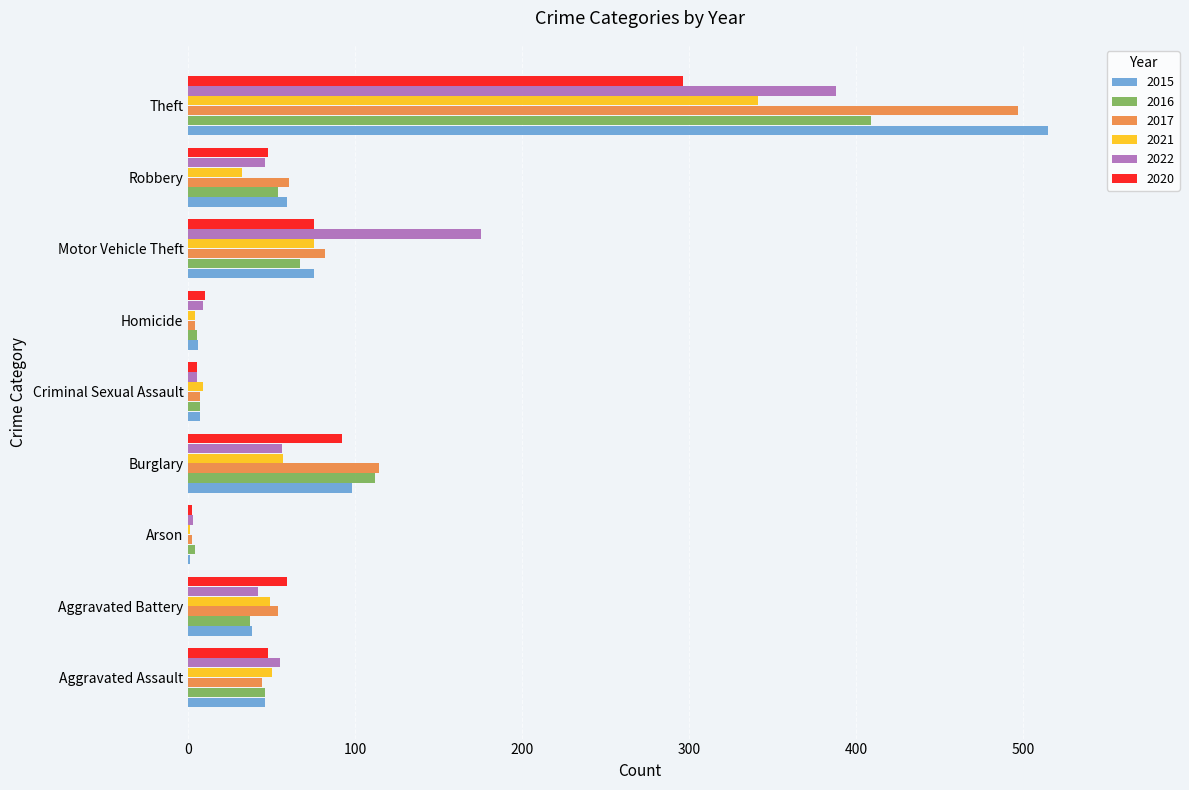

Where is 2017 nearest to the value 249?

Burglary